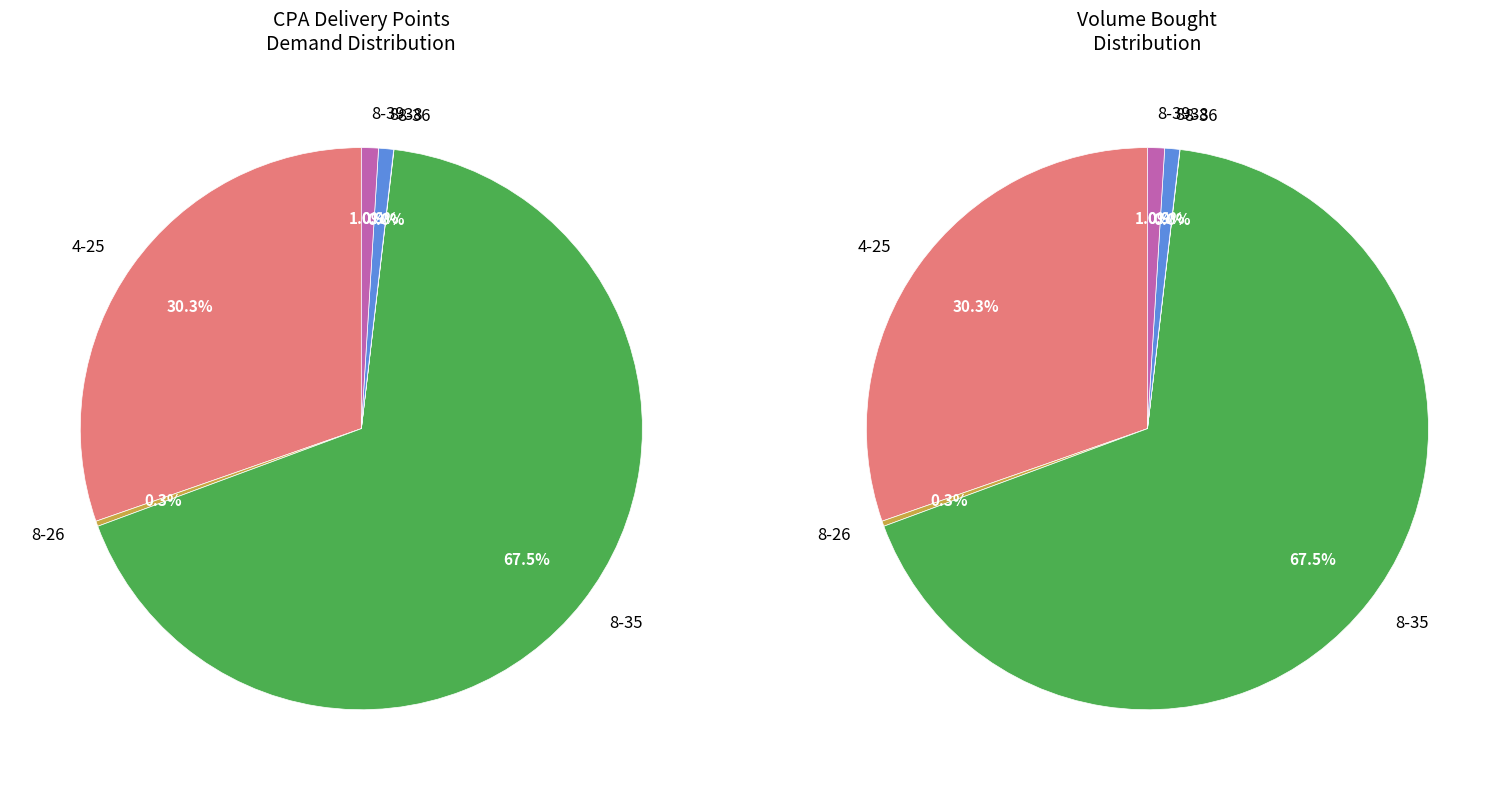

The 4-25 slice represents 39% of the pie. True or false?

False